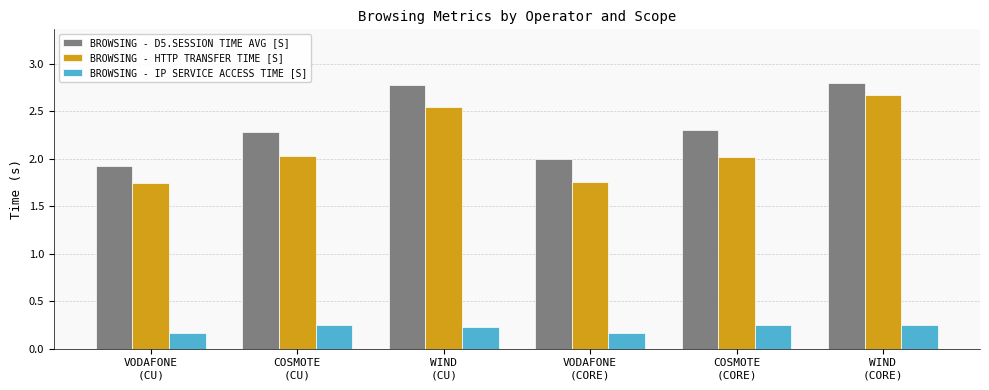

What is the maximum value for BROWSING - D5.SESSION TIME AVG [S]?

2.8